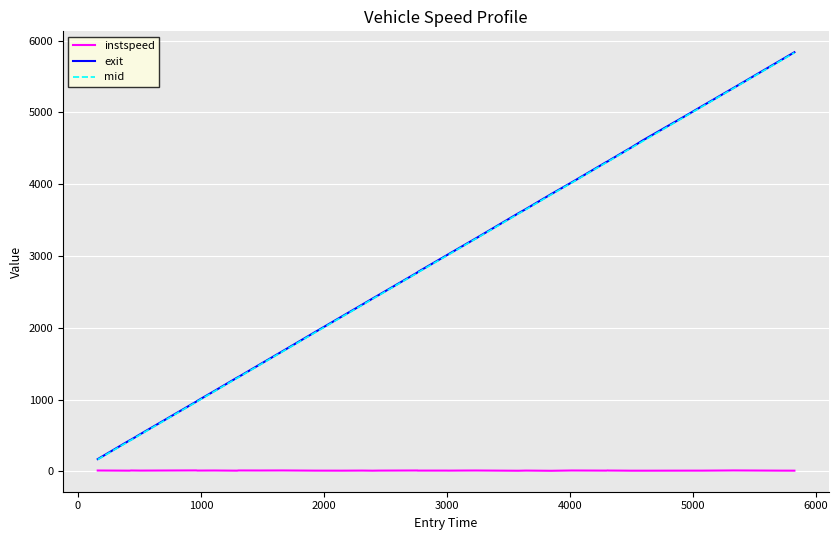

Which series has the widest spread of values?

exit